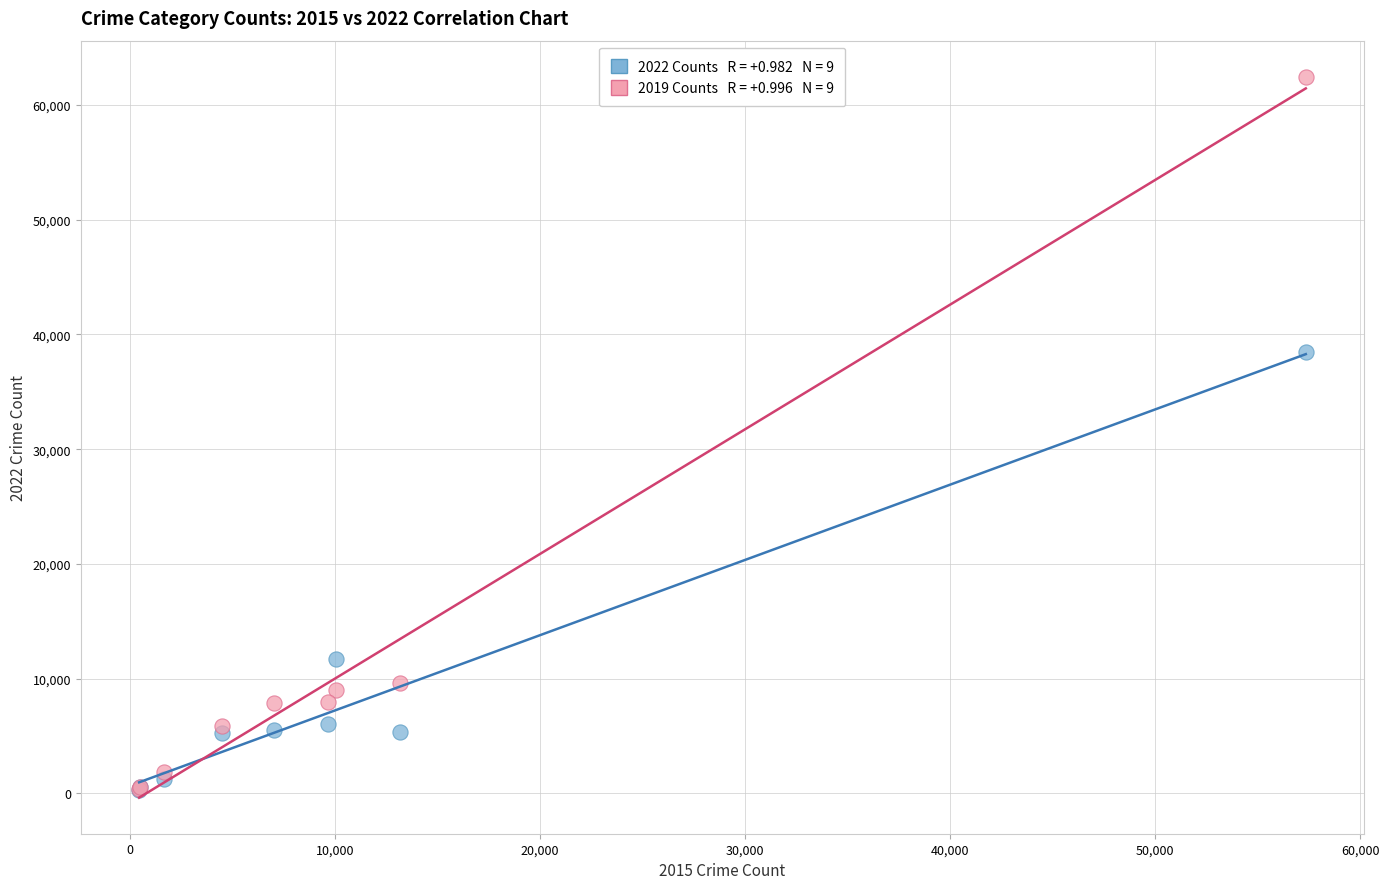

Across all series, what Y value is closest to 31391?

38442